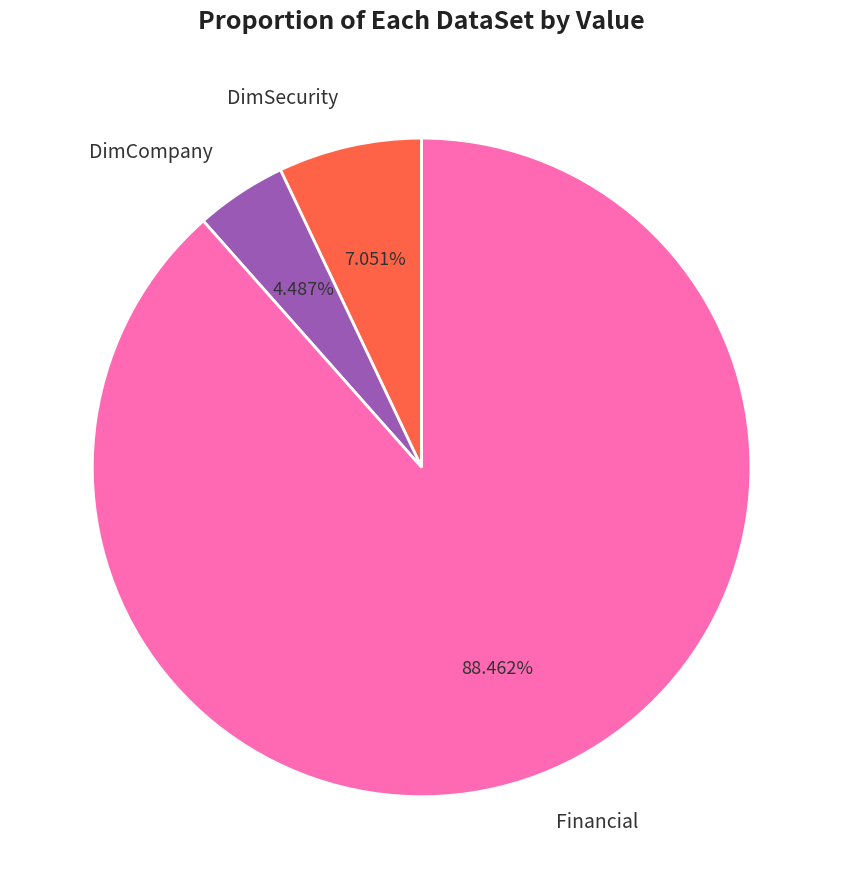

To the nearest percent, what is the difference between the DimSecurity and DimCompany slice percentages?

3%